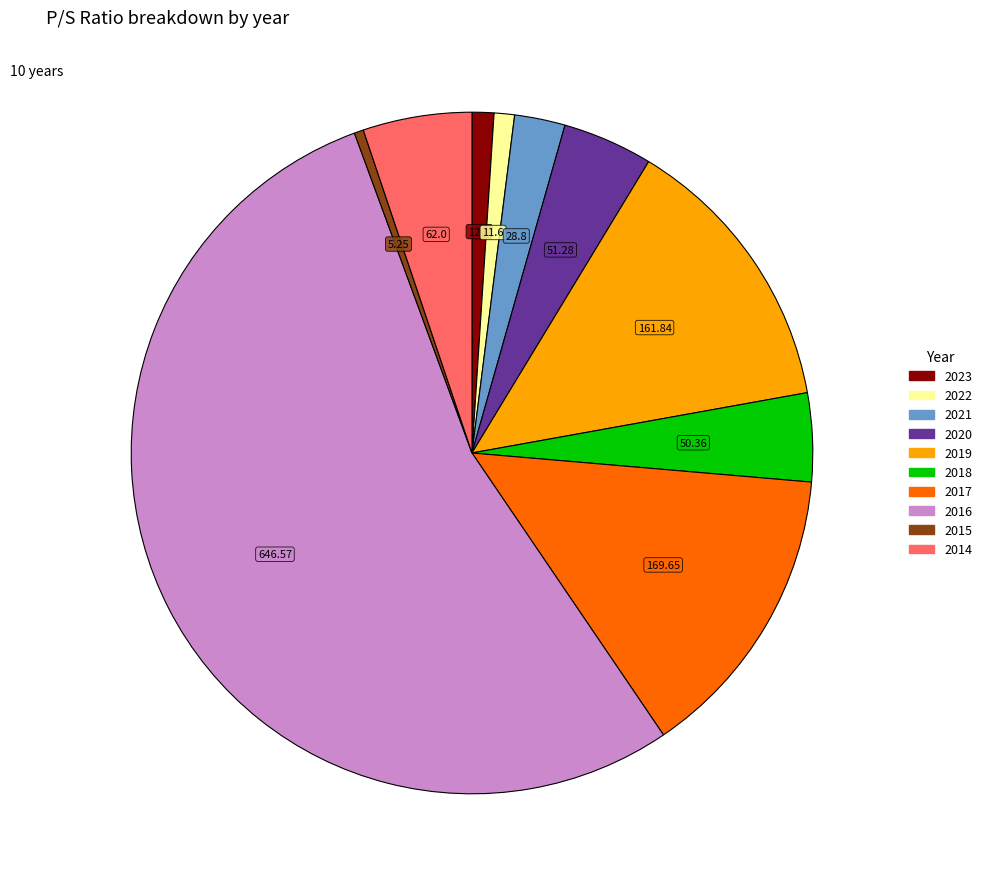

How many segments does this pie chart have?

10